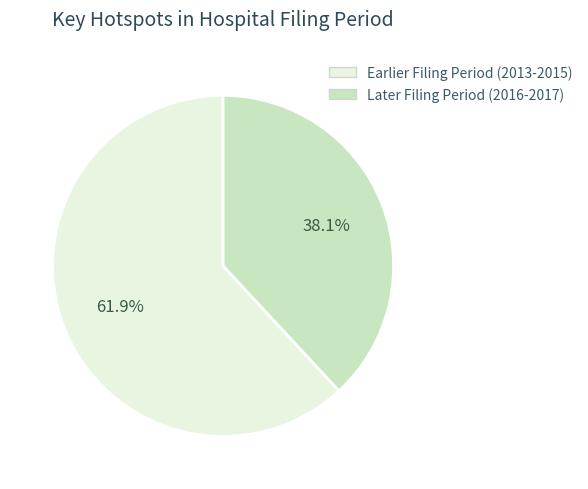

Does any single category account for the majority?

Yes